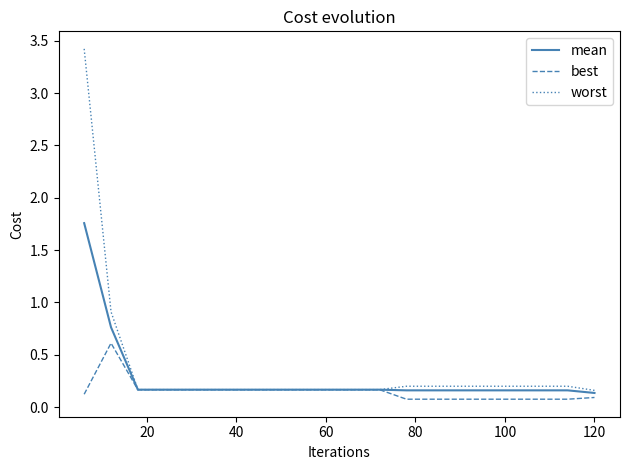

What is the greatest value displayed?

3.4